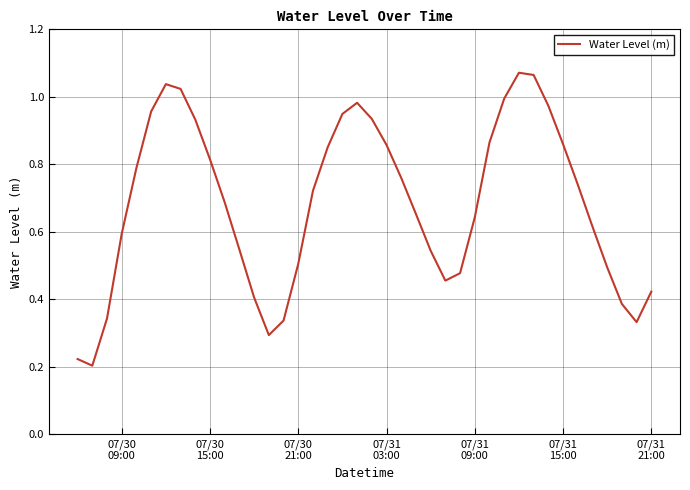

Reading right to left, list all the values displayed in this chart.

0.4	0.3	0.4	0.5	0.6	0.7	0.9	1.0	1.1	1.1	1.0	0.9	0.6	0.5	0.5	0.5	0.7	0.8	0.9	0.9	1.0	0.9	0.9	0.7	0.5	0.3	0.3	0.4	0.5	0.7	0.8	0.9	1.0	1.0	1.0	0.8	0.6	0.3	0.2	0.2